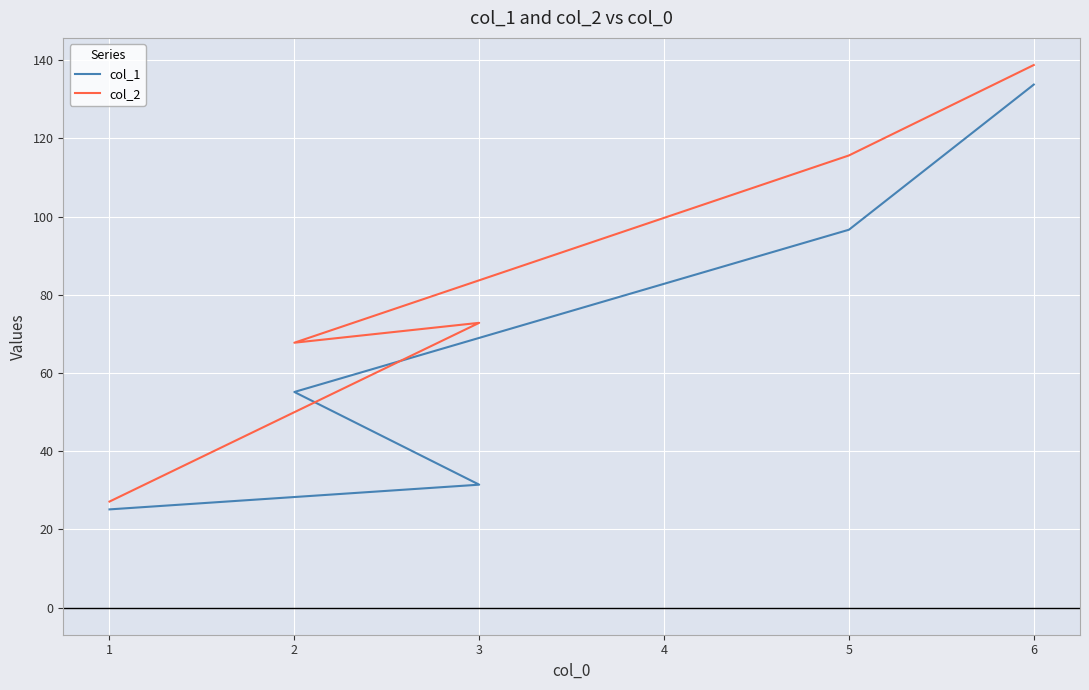

What are all the series names shown in the legend?

col_1, col_2